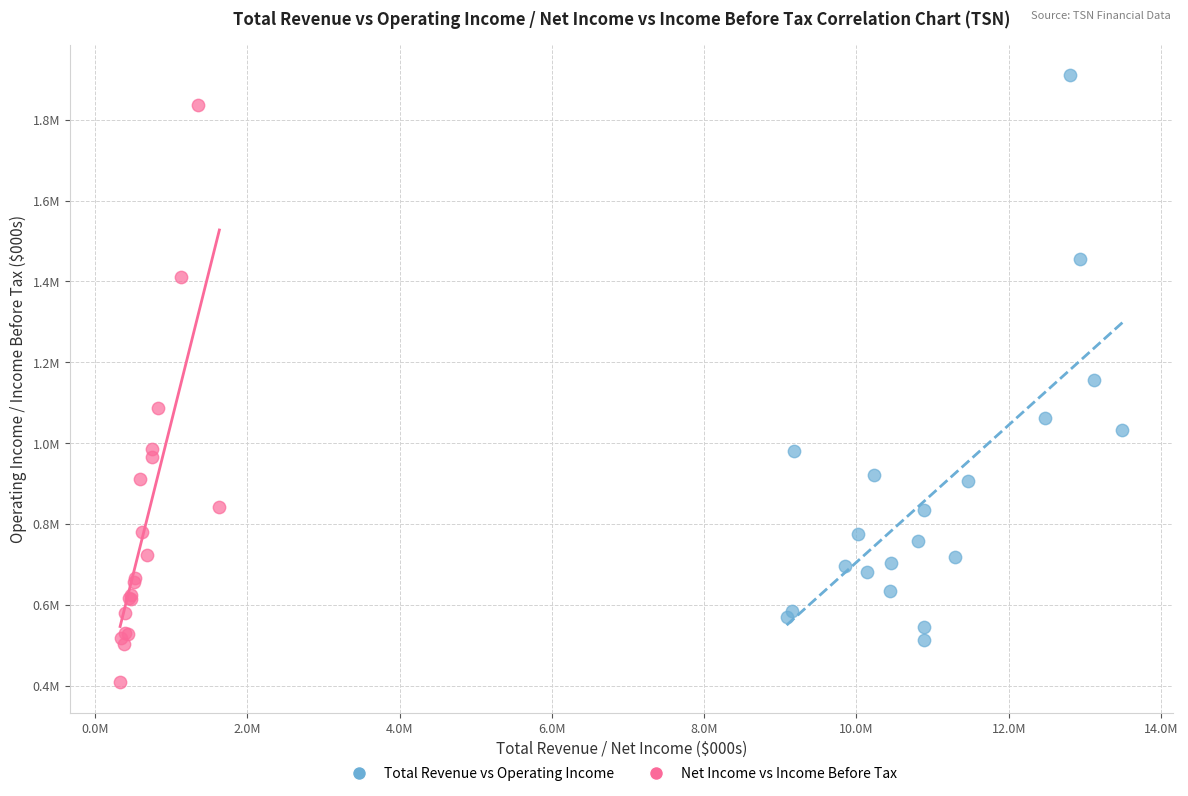

What are all the series names shown in the legend?

Total Revenue vs Operating Income, Net Income vs Income Before Tax